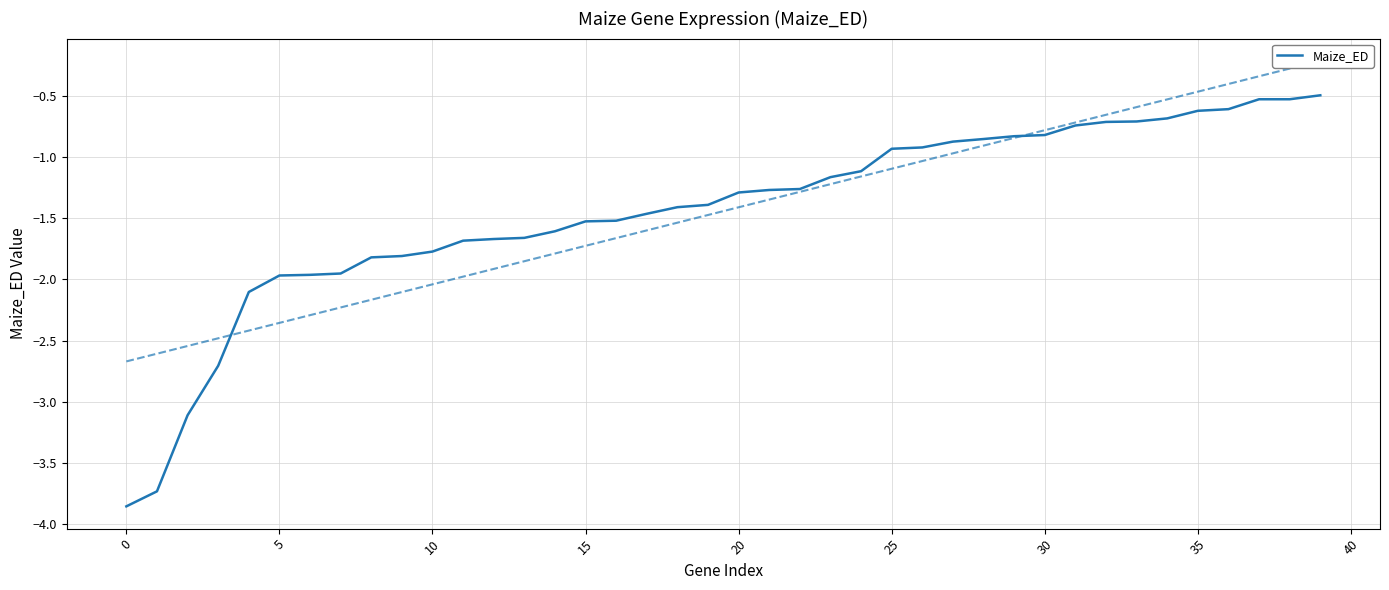

True or false: Maize_ED has a value of -1.6 at 25.

False